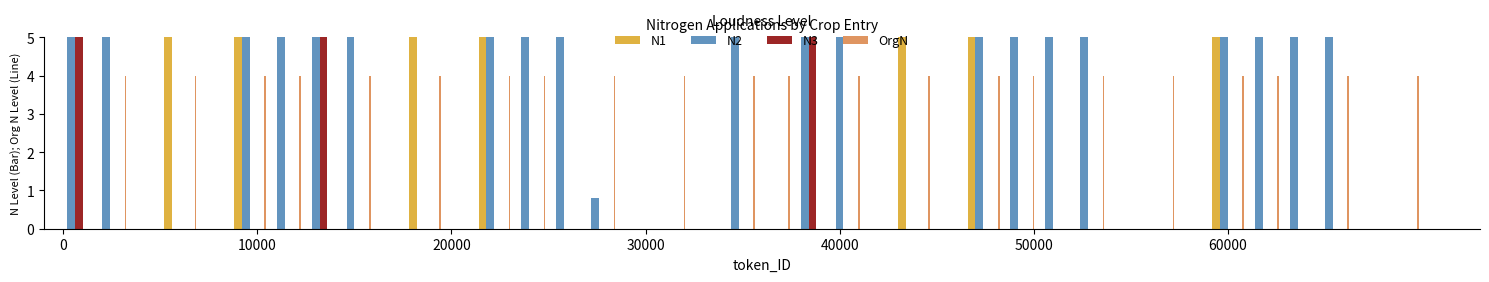

Which series has the largest range (max minus min)?

N2